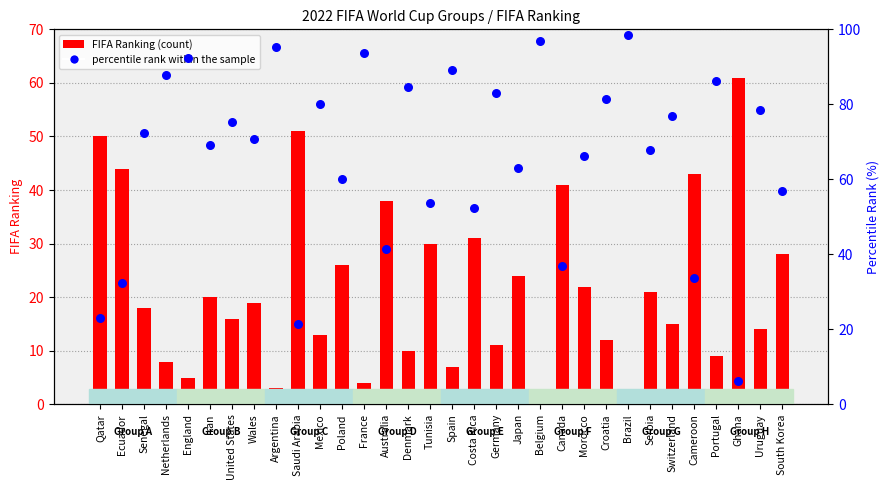

Which series has the largest total across all categories?

percentile rank within the sample